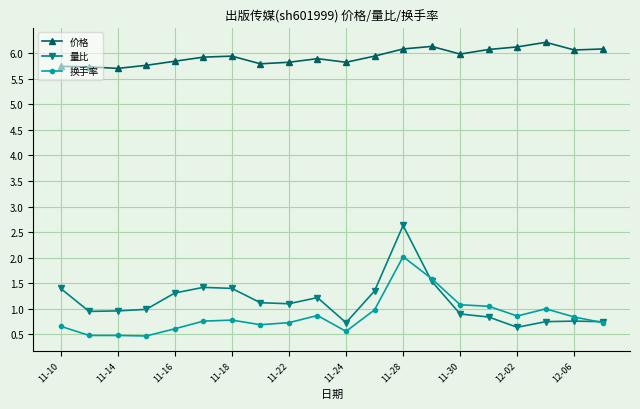

What is the sum of all 换手率 values?

17.2